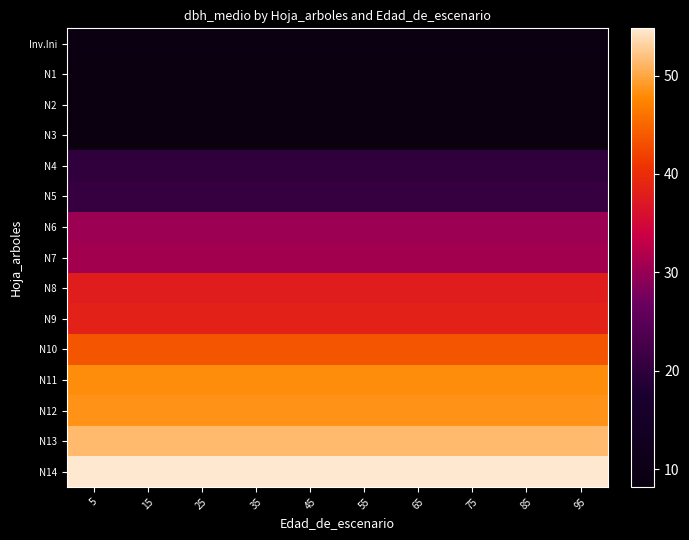

What is the smallest value displayed?

8.2